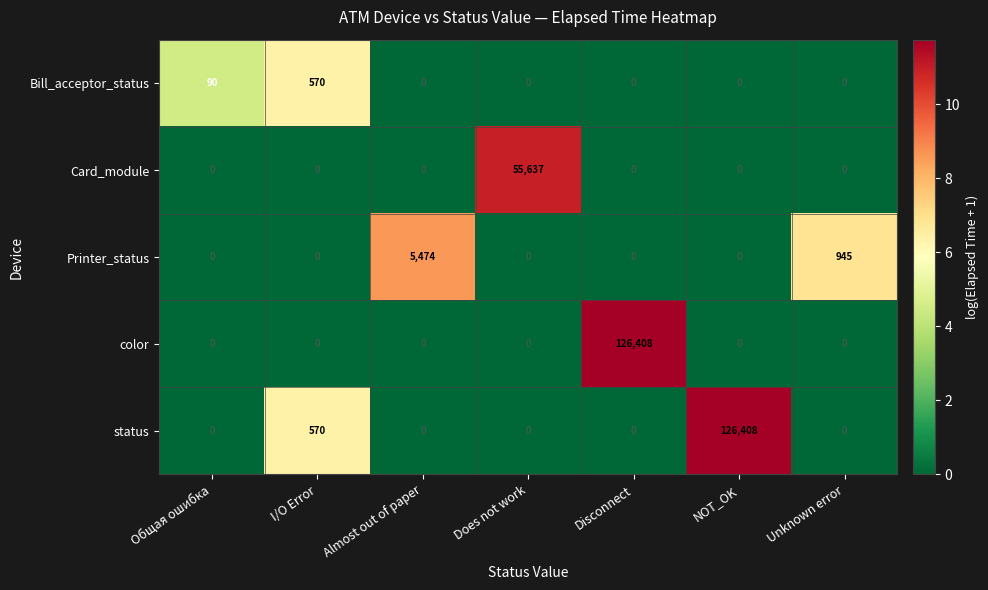

The value of Bill_acceptor_status at I/O Error is 143. True or false?

False